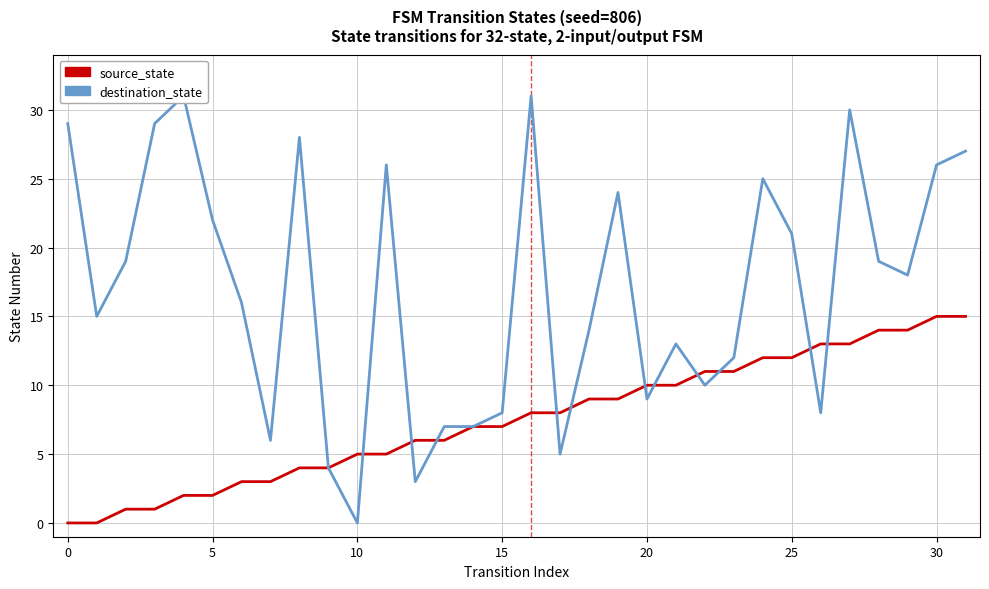

True or false: source_state and destination_state cross at least once.

True